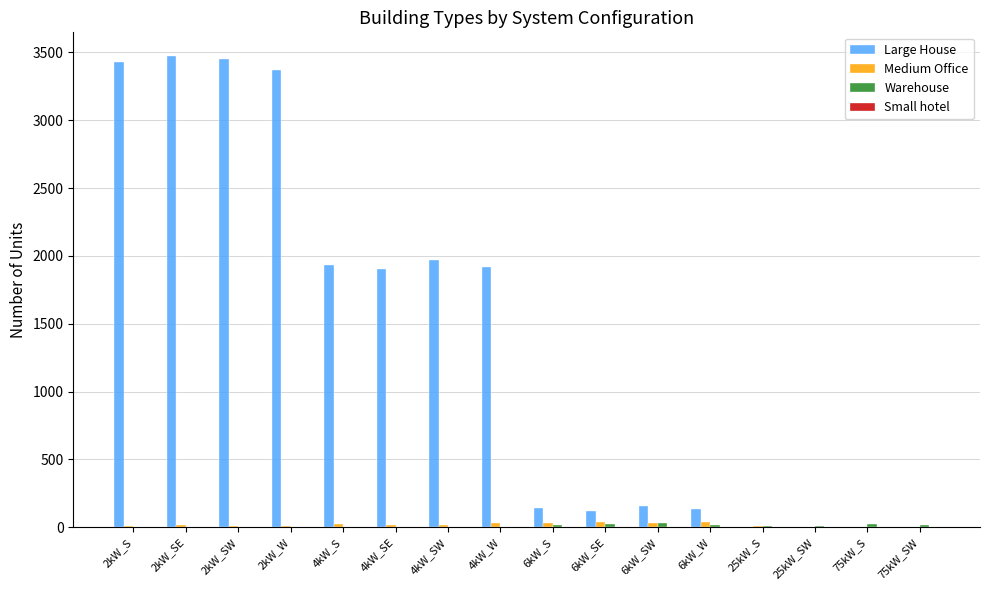

Which series has the largest total across all categories?

Large House